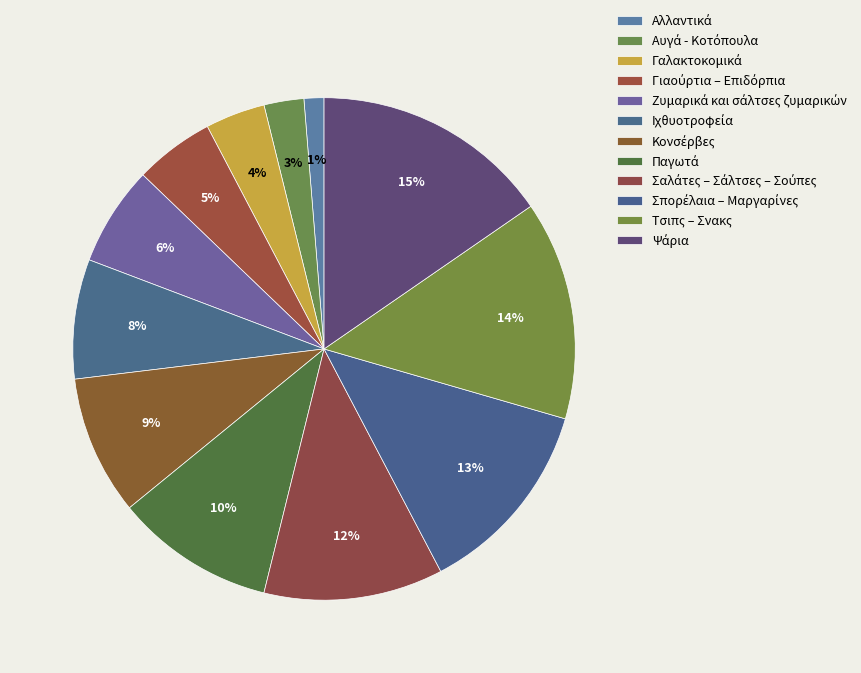

What percentage do Κονσέρβες and Ζυμαρικά και σάλτσες ζυμαρικών together represent?

15.4%